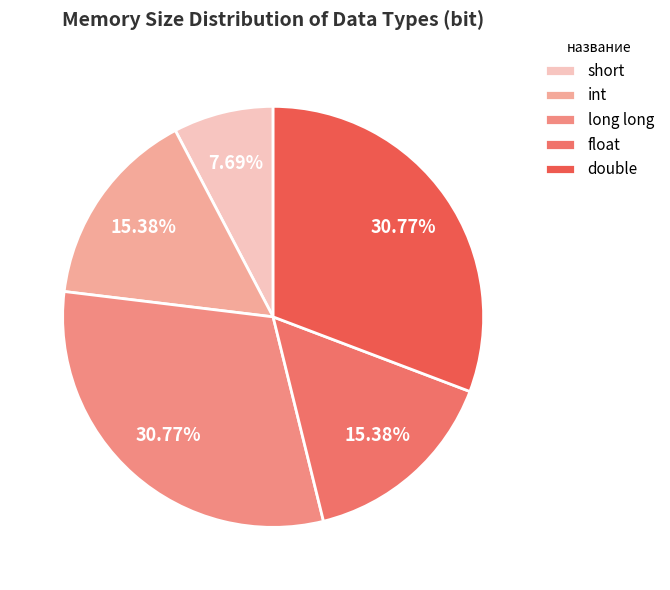

To the nearest percent, what percentage of the pie is short?

8%